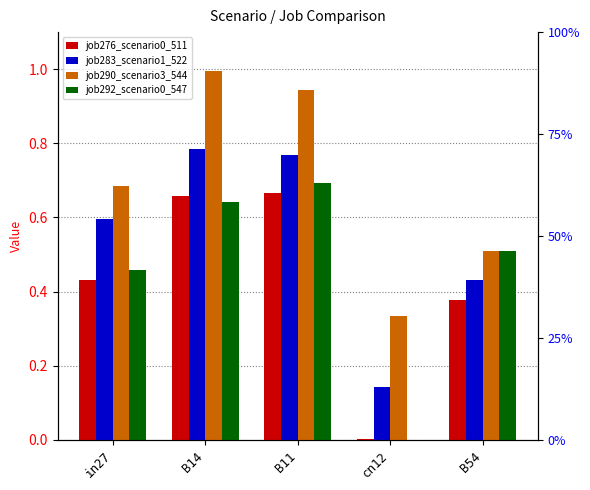

What position from the right is cn12?

2